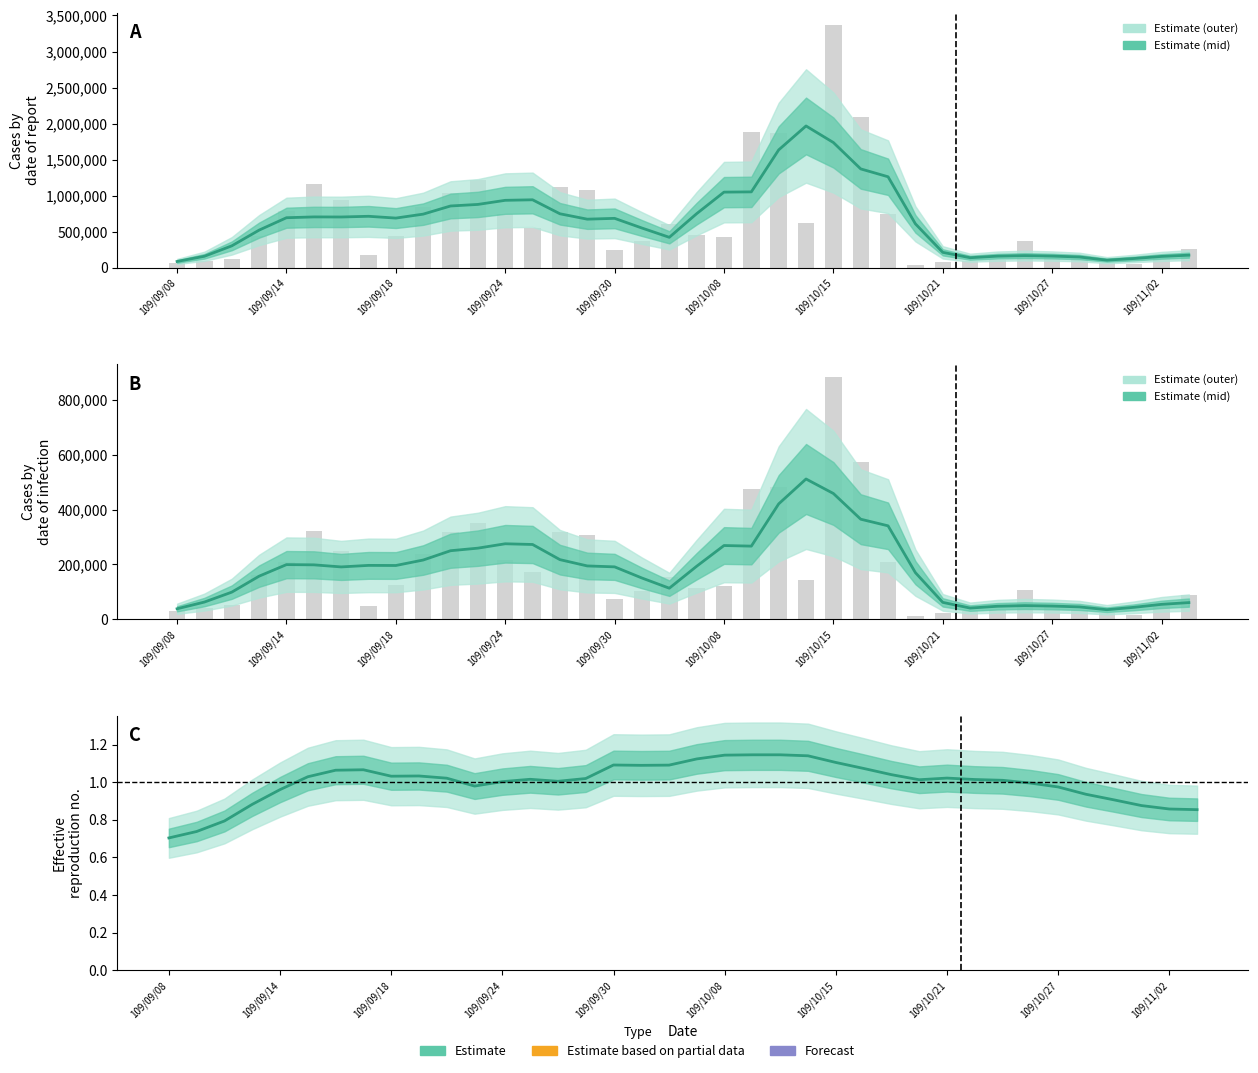

Which has a higher value, 25 or 15?

25